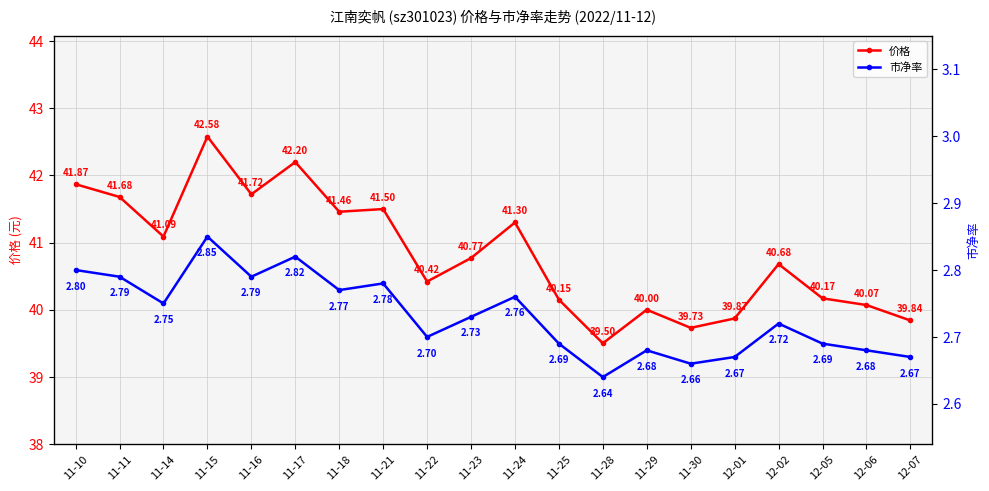

Where is the first local maximum for 价格?

11-15